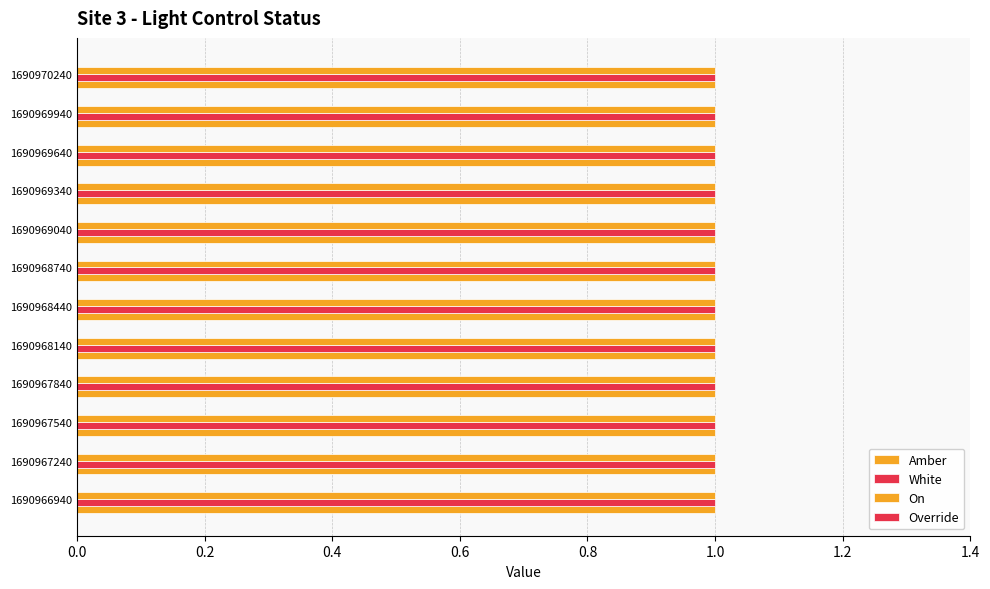

What is the total value across all series at 1690969340?

3